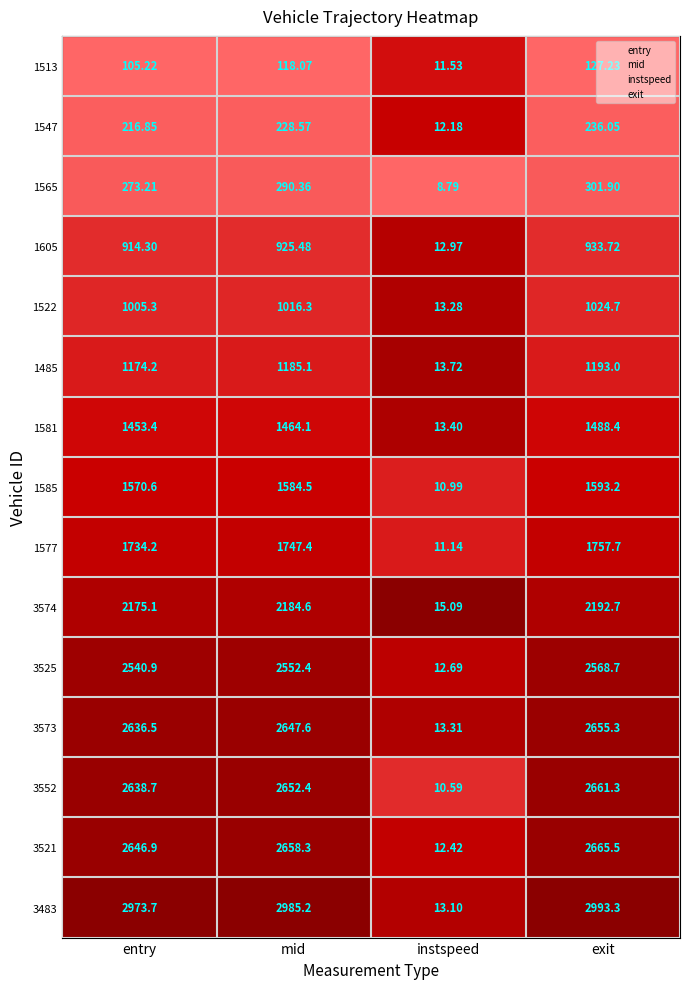

At which label is 1547 closest to 124?

entry